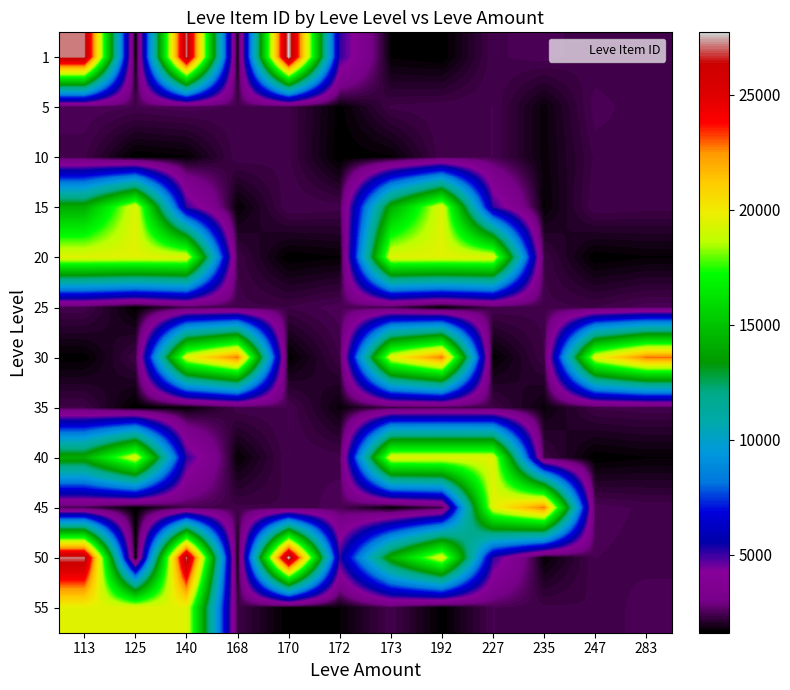

Reading left to right, what are all the values shown in this chart?

1: 113=27128	125=1602	140=27119	168=1750	170=27713	172=5091	173=1684	192=1605	227=2392	235=2481	247=2317	283=2318
5: 113=2507	125=2417	140=2481	168=2392	170=2342	172=1648	173=2342	192=2393	227=2419	235=1753	247=2481	283=2320
10: 113=2342	125=1605	140=1684	168=2393	170=2342	172=1605	173=1684	192=2393	227=2419	235=1753	247=2342	283=2393
15: 113=14149	125=19542	140=5092	168=1686	170=2420	172=2370	173=14149	192=19542	227=5092	235=1686	247=2420	283=2370
20: 113=19535	125=19538	140=19546	168=2318	170=1609	172=1694	173=19535	192=19538	227=19546	235=2318	247=1609	283=1694
25: 113=2397	125=1625	140=2421	168=2350	170=2320	172=2485	173=2397	192=1625	227=2421	235=2350	247=2320	283=2485
30: 113=1633	125=2321	140=19514	168=22899	170=1633	172=2321	173=19514	192=22899	227=1633	235=2321	247=19514	283=22899
35: 113=2342	125=1605	140=1684	168=2393	170=2419	172=1753	173=2342	192=2393	227=2342	235=1753	247=2342	283=2393
40: 113=14149	125=19542	140=5092	168=1686	170=2420	172=2370	173=19535	192=19538	227=19546	235=2318	247=1609	283=1694
45: 113=2397	125=1625	140=2421	168=2350	170=2320	172=2485	173=1633	192=2321	227=19514	235=22899	247=2481	283=2392
50: 113=27128	125=1602	140=27119	168=1750	170=27713	172=5091	173=14149	192=19542	227=5092	235=1686	247=2420	283=2370
55: 113=19535	125=19538	140=19546	168=2318	170=1609	172=1694	173=2397	192=1625	227=2421	235=2350	247=2320	283=2485